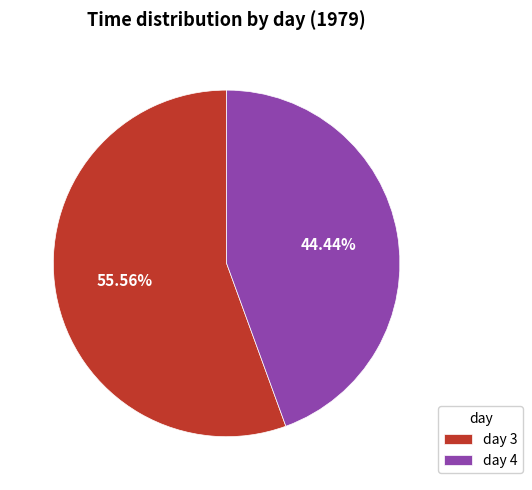

Combined, do day 4 and day 3 account for over 50%?

Yes